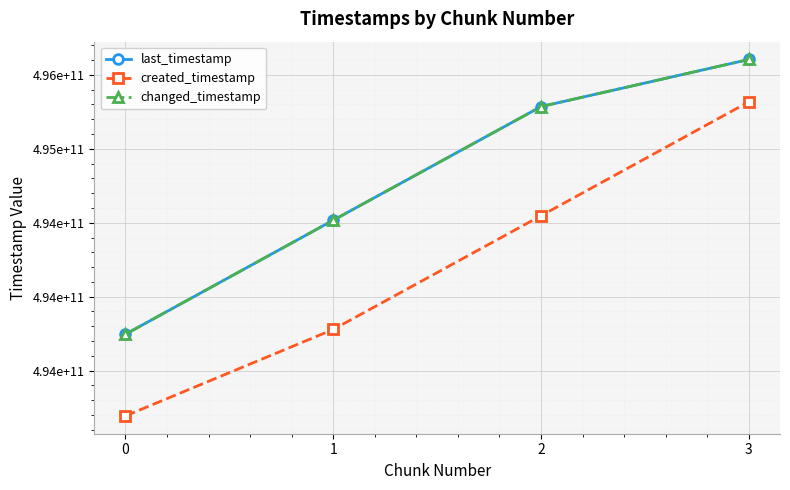

Is this an area chart (filled region under the line)?

No